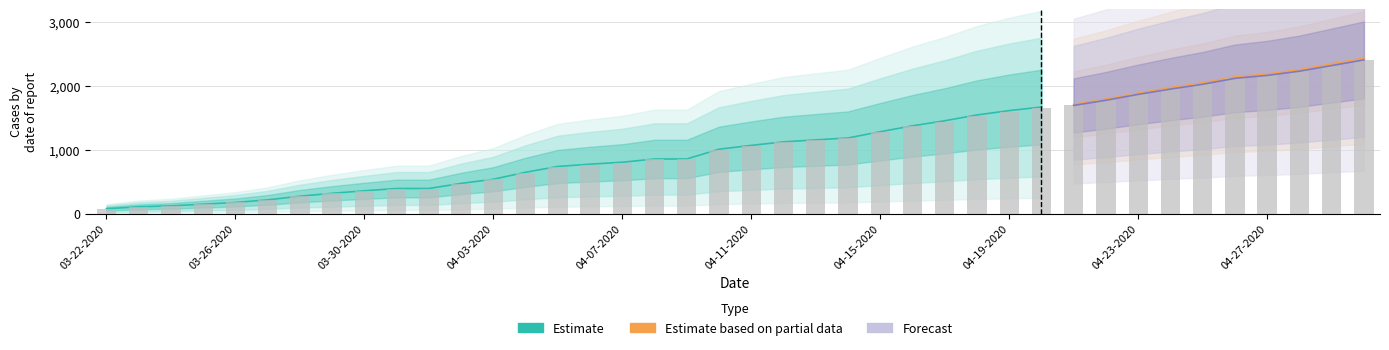

What is the average value of the Confirmed series?

1090